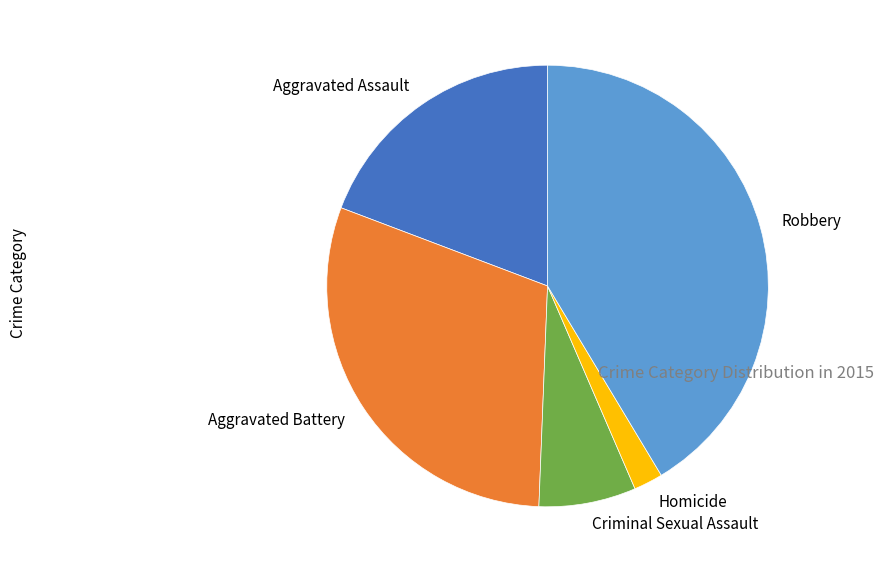

What is the ratio of the value at Homicide to the value at Robbery?

0.1